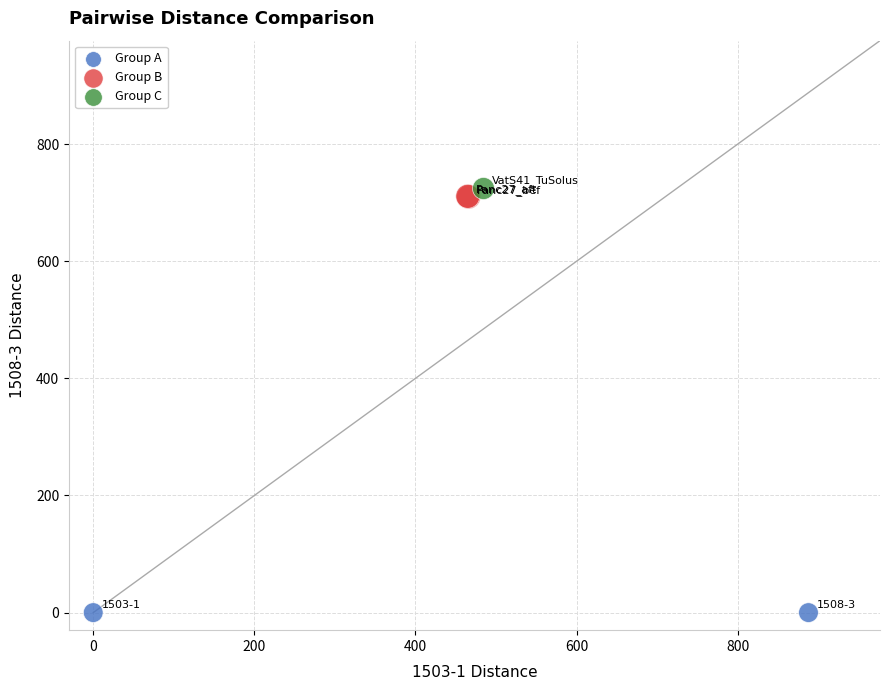

Which series reaches the maximum Y coordinate?

Group C